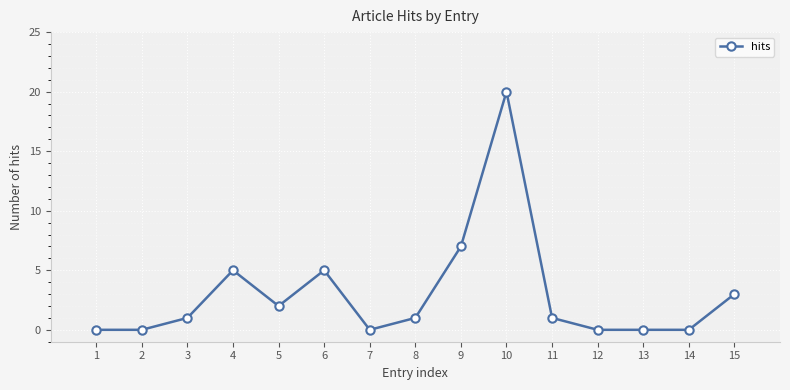

What is the change in value from 7 to 15?

+3